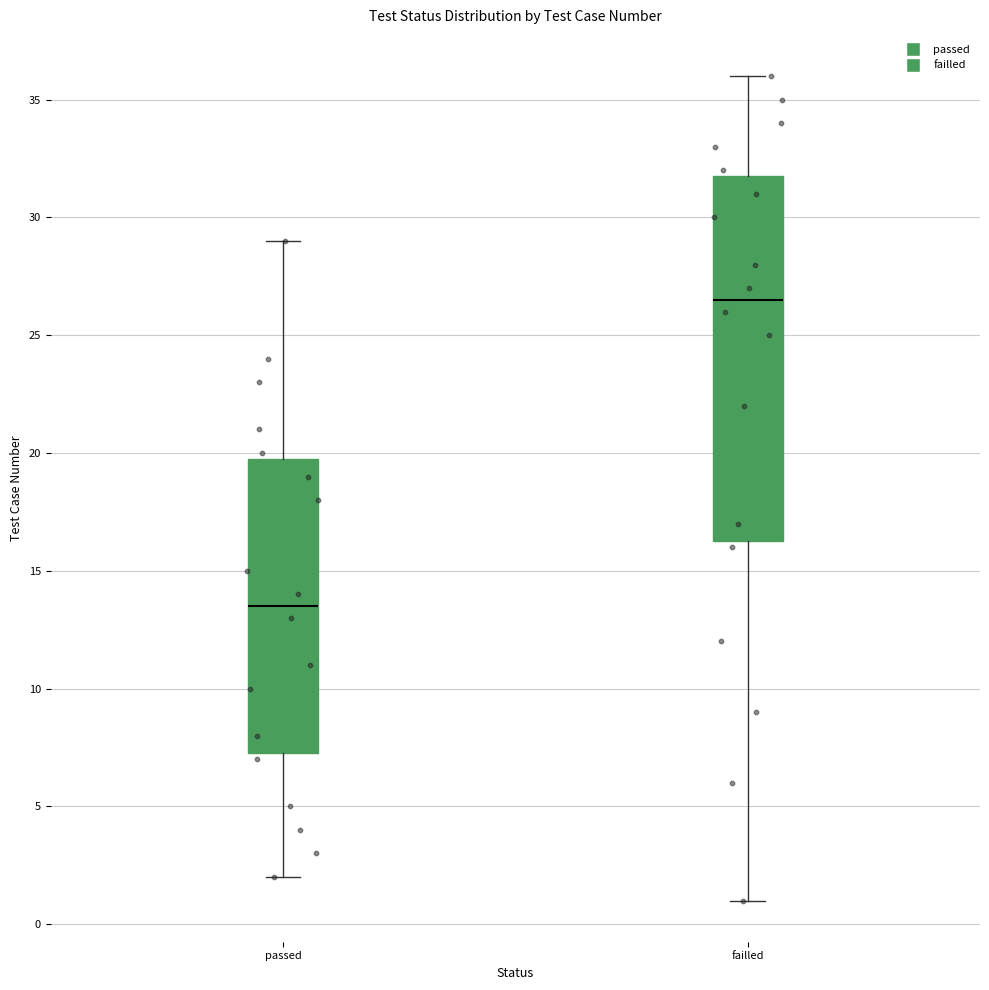

Reading left to right, transcribe this box plot: for each box, give where its median line is, the range the box spans, and where its two whiskers end, as read against the y-axis. The values are not printed on the chart, so give them approximately, as read against the axis.

passed: median 13.5, box 7.5 to 20.0, whiskers 2.0 to 29.0
failled: median 26.5, box 16.5 to 32.0, whiskers 1.0 to 36.0